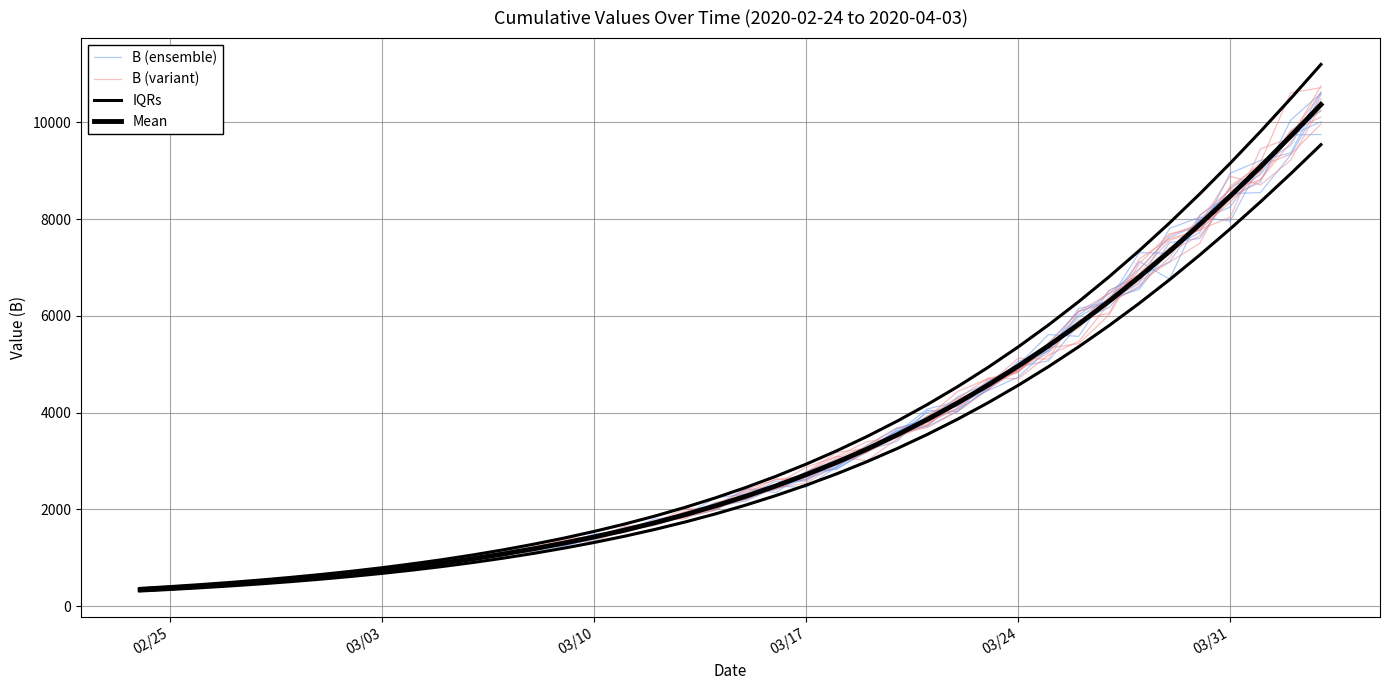

Between which two adjacent categories do B (variant) and B (ensemble) first intersect?

02/25 and 03/03